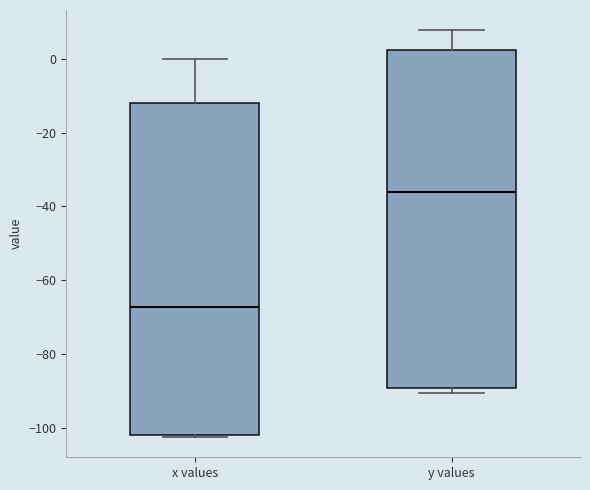

Where does the upper whisker of the box for x values end on the y-axis? The values are not printed on the chart, so give them approximately, as read against the axis.

0